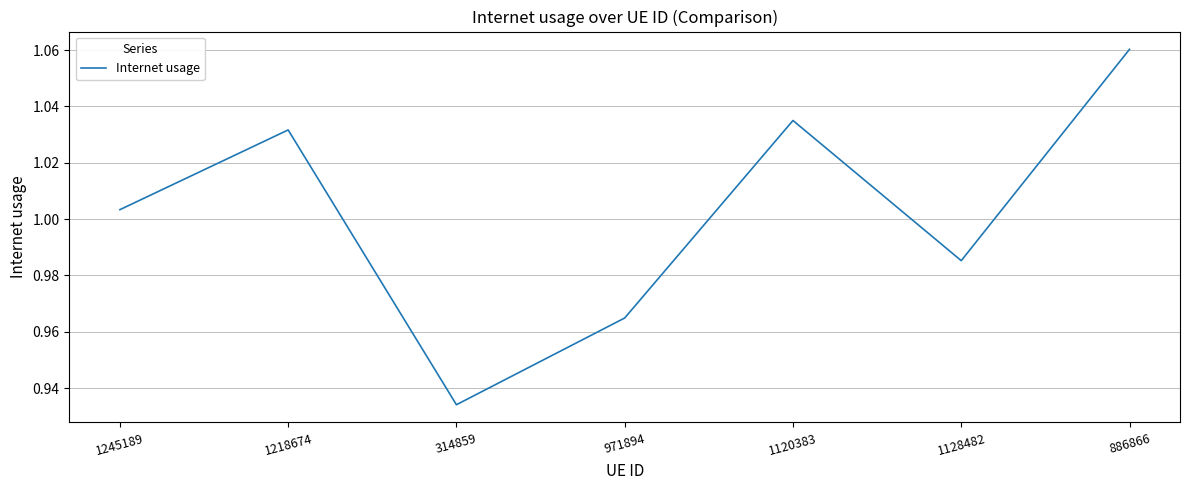

What is the sum of the values at 1128482 and 1120383?

2.0